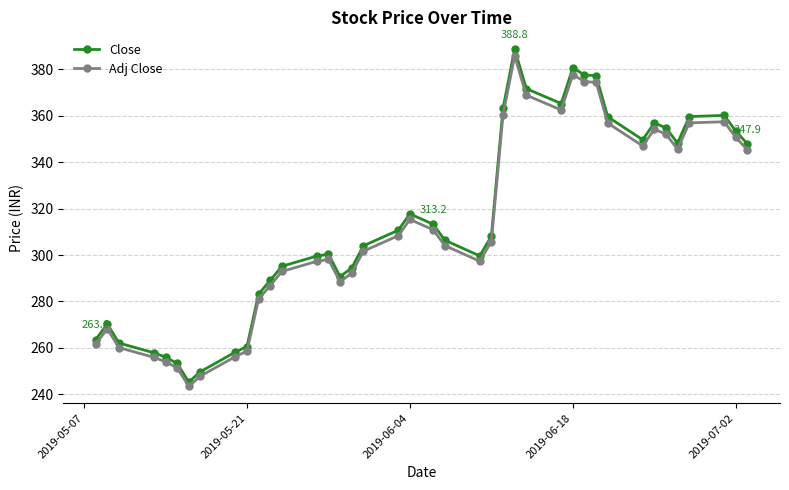

True or false: Adj Close has more than 1 interior local peaks.

True